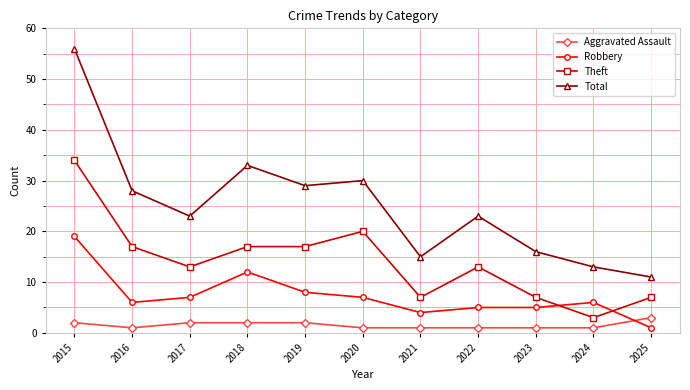

True or false: Total and Robbery intersect in this chart.

False